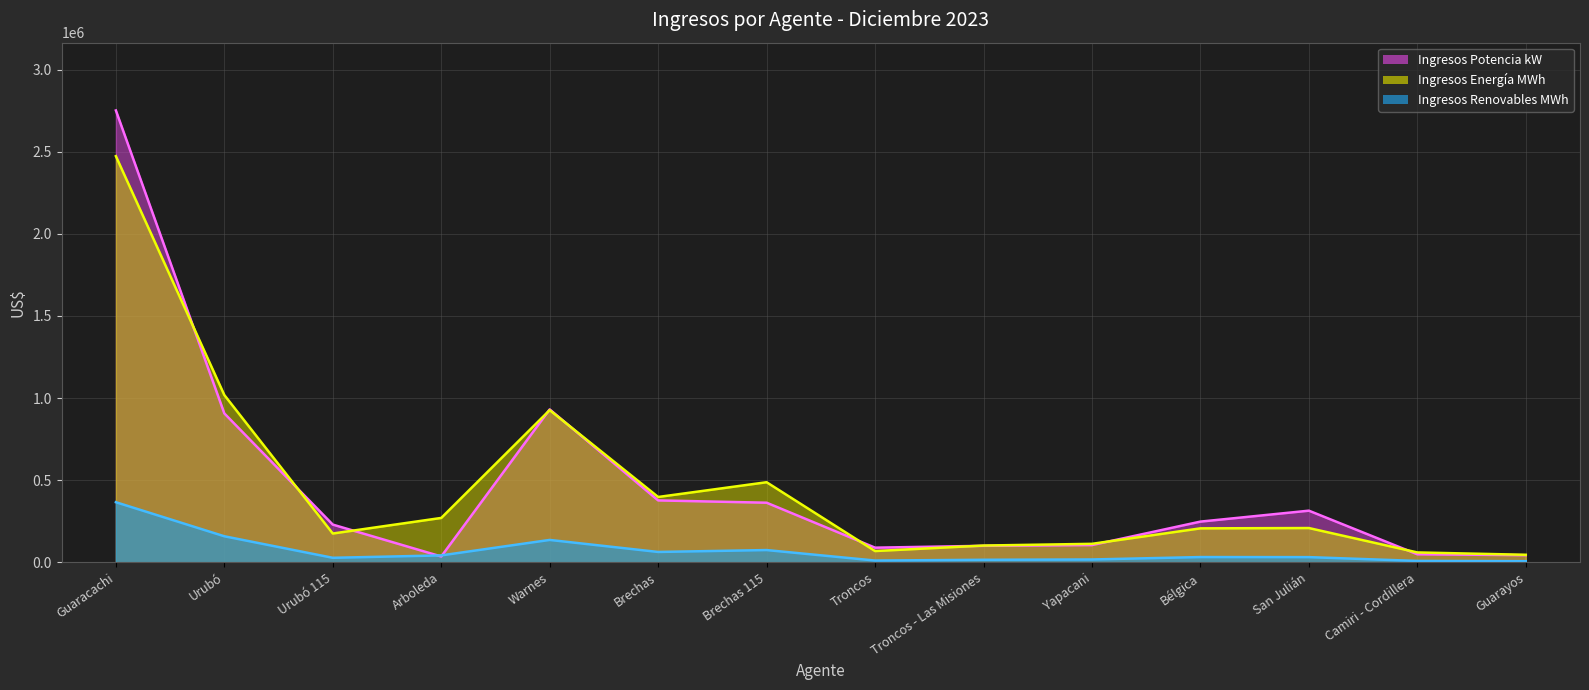

Reading left to right, list all the values displayed in this chart.

Ingresos Potencia kW: 2750871.2	906451.0	229479.8	35419.6	930876.0	376786.7	362716.4	89085.6	100314.1	104836.5	247714.7	314260.3	48899.9	43318.2
Ingresos Energía MWh: 2472542.2	1018105.3	175254.1	270034.9	926445.9	397651.8	487478.7	68439.2	101932.8	112419.3	206652.1	208539.2	60025.0	45716.3
Ingresos Renovables MWh: 365802.6	158438.6	27355.8	41985.4	136149.6	62893.5	74503.8	10685.9	15294.1	17189.8	31841.4	31435.4	8262.2	6814.2